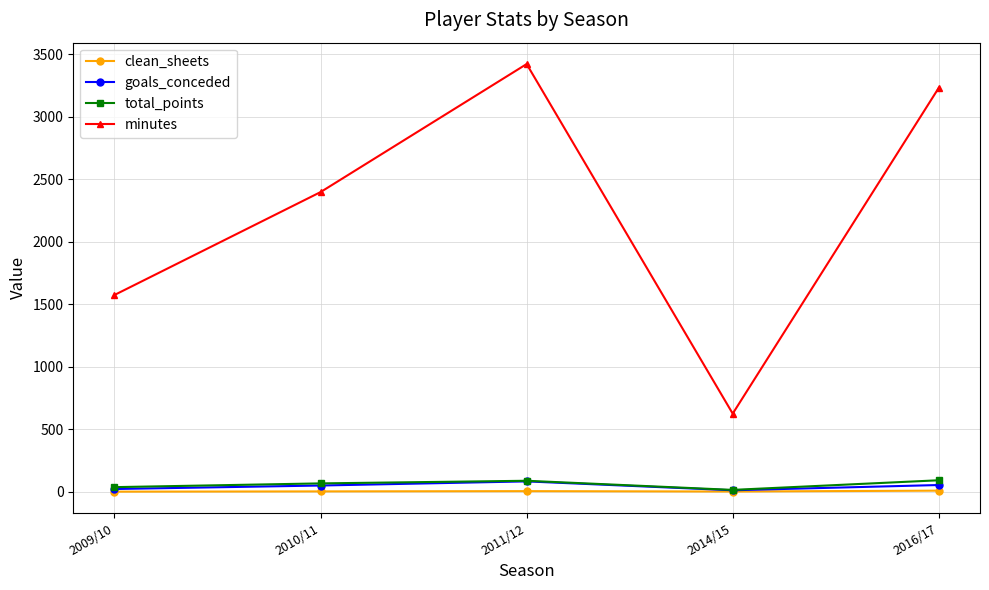

Between 2010/11 and 2011/12, which series saw the biggest shift?

minutes